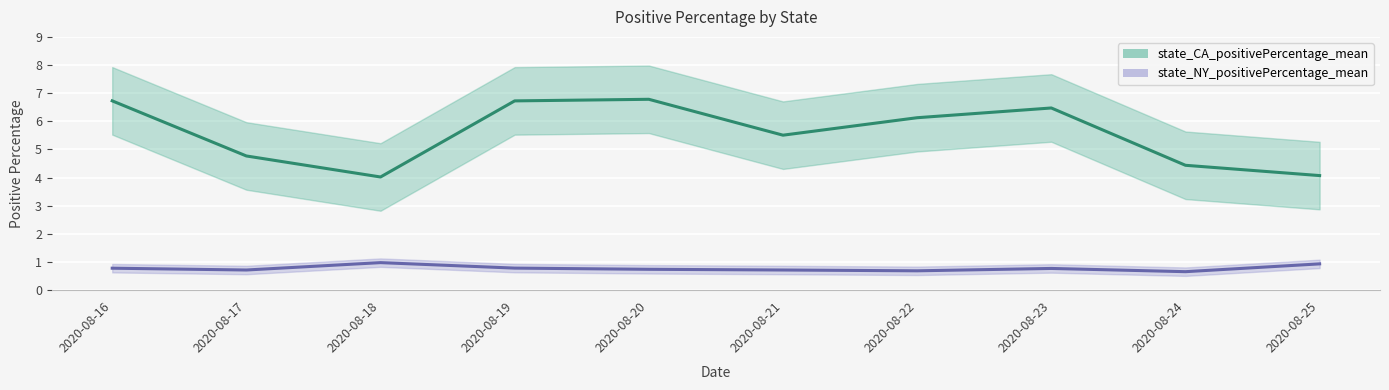

True or false: state_CA_positivePercentage_mean and state_NY_positivePercentage_mean intersect in this chart.

False